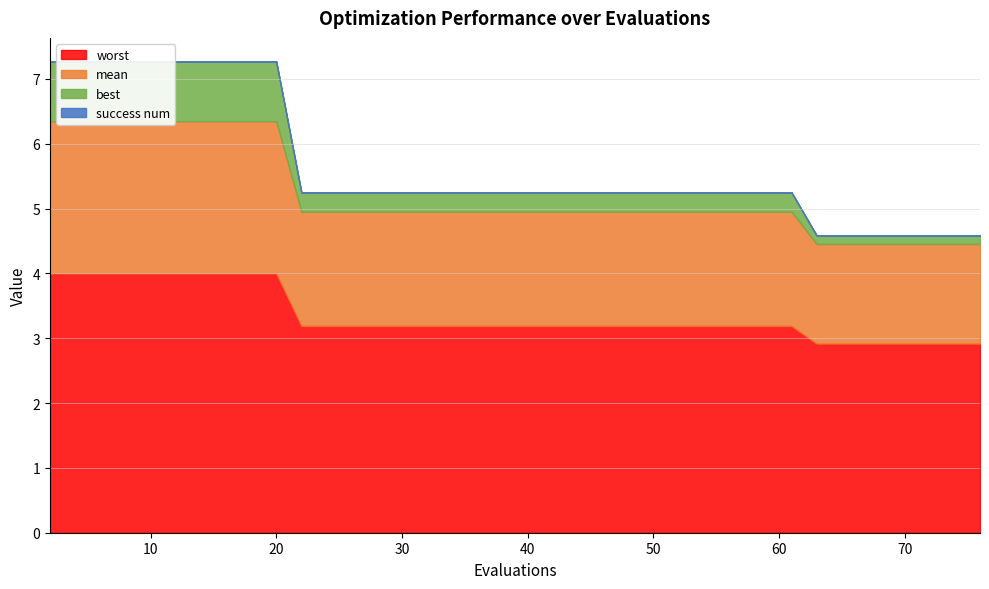

Between 44 and 63, which is larger?

44